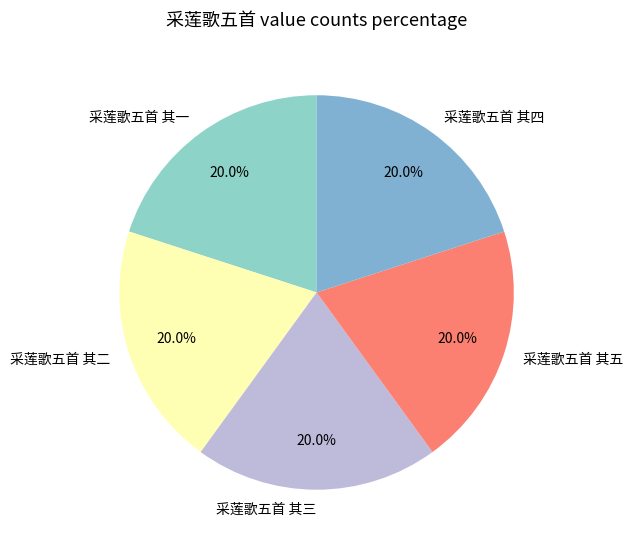

Combined, do 采莲歌五首 其三 and 采莲歌五首 其二 account for over 50%?

No